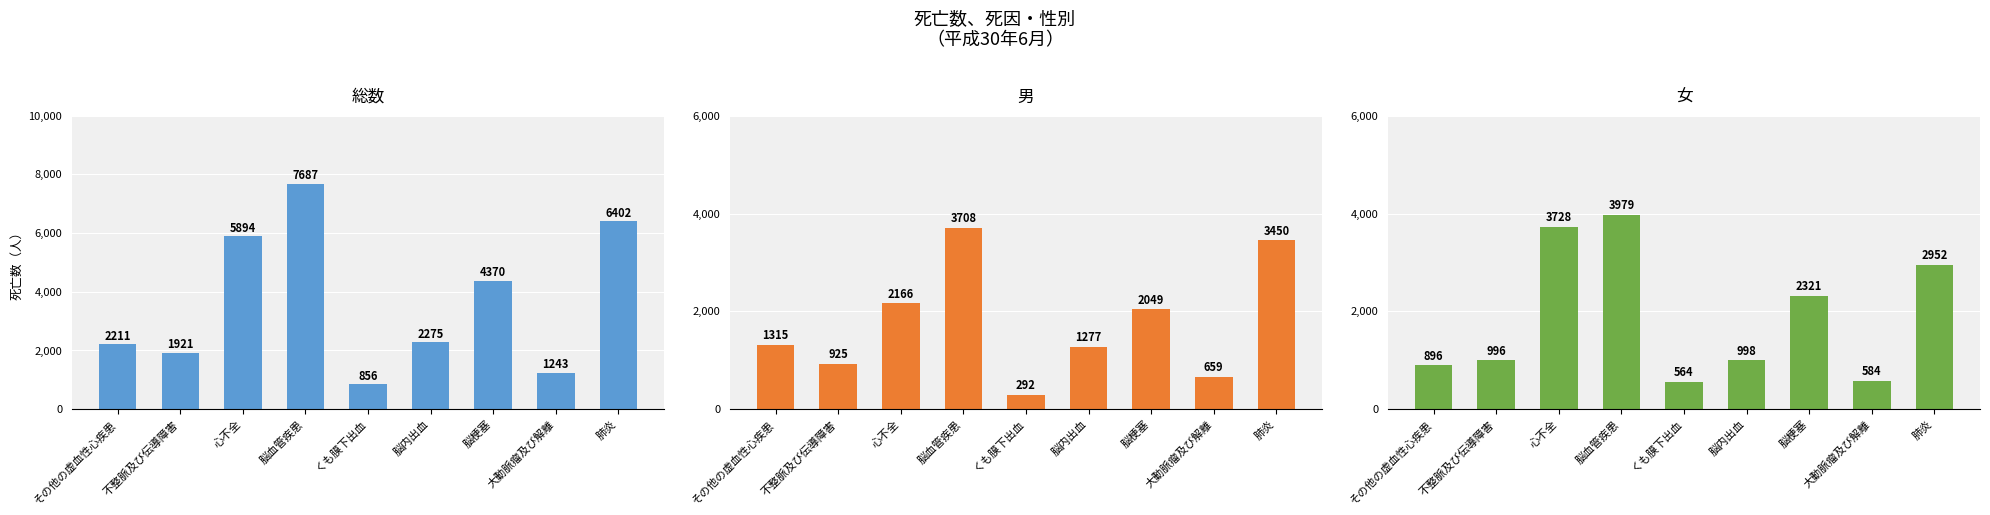

How many groups of bars are there?

9